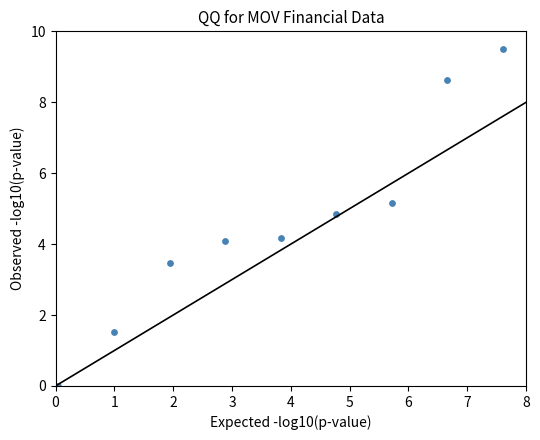

What is the range of X values (max minus min)?

7.5